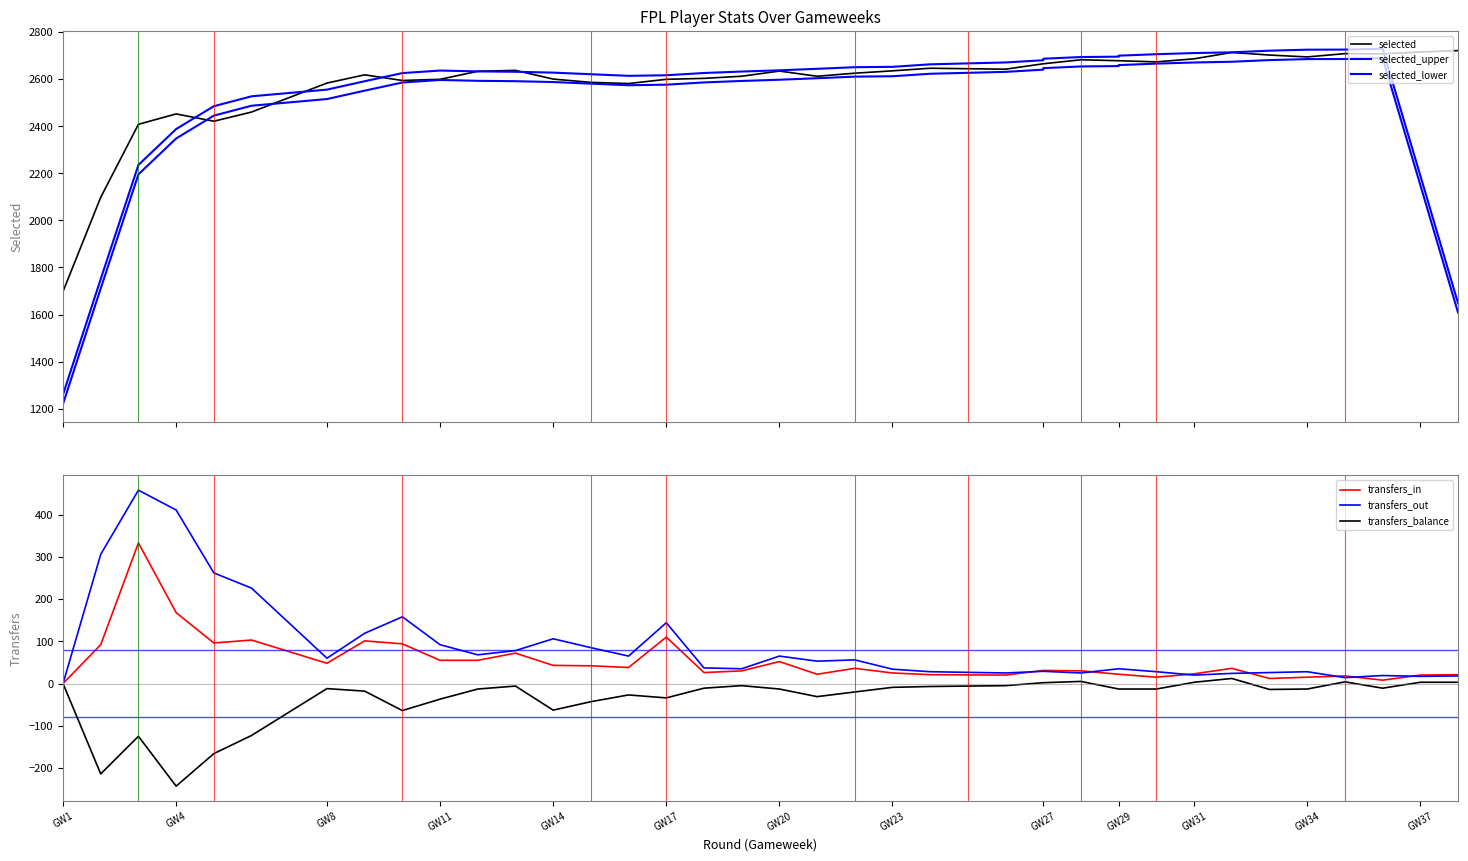

Does the chart have visible grid lines?

No